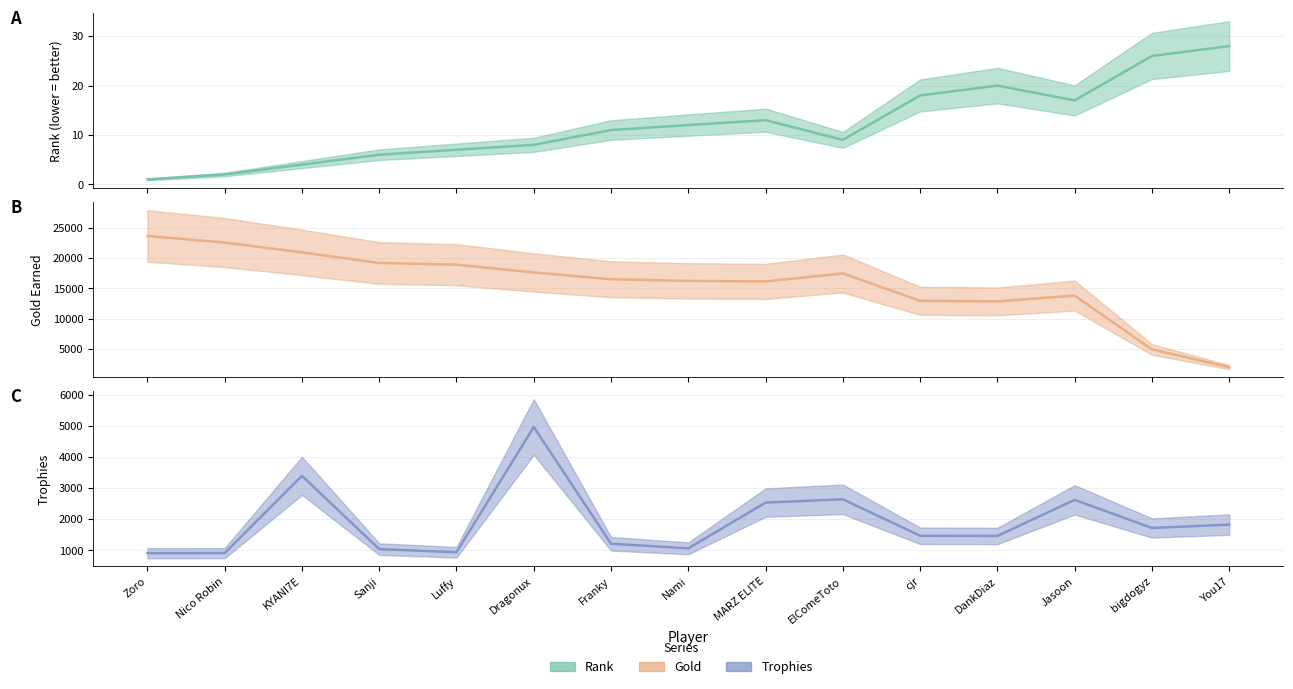

What is the difference between the maximum and minimum values in the Gold (central) series?

21716